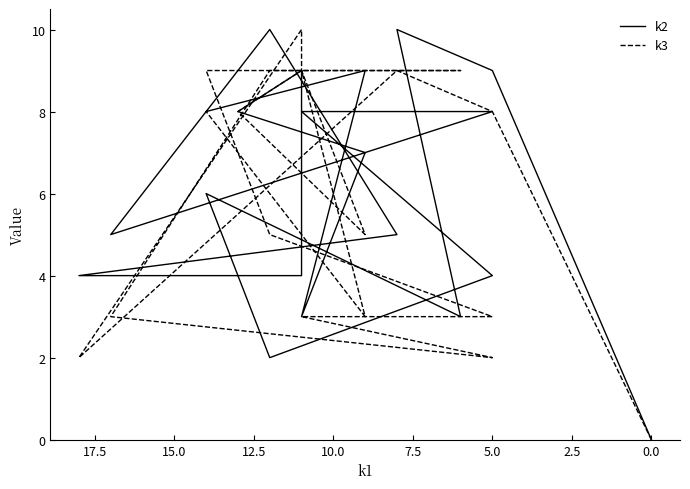

What is the difference between the second highest and minimum values in the k3 series?

9